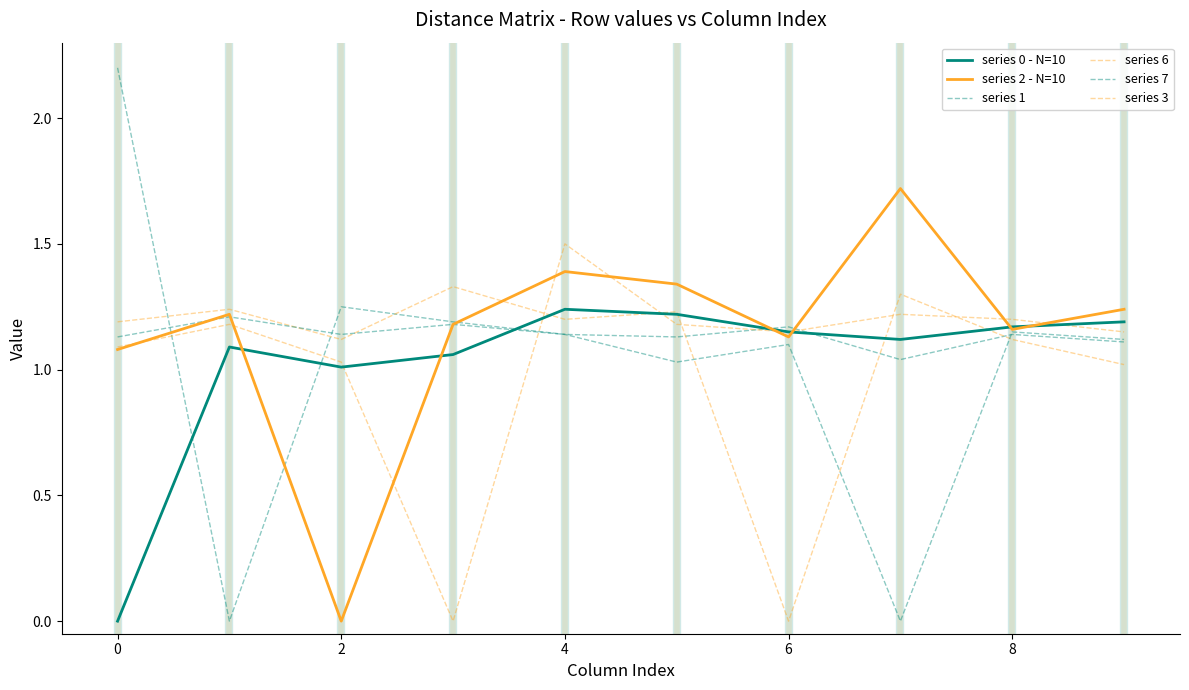

Rank the series by their maximum value, from lowest to highest.

series 7, series 0 - N=10, series 6, series 3, series 2 - N=10, series 1